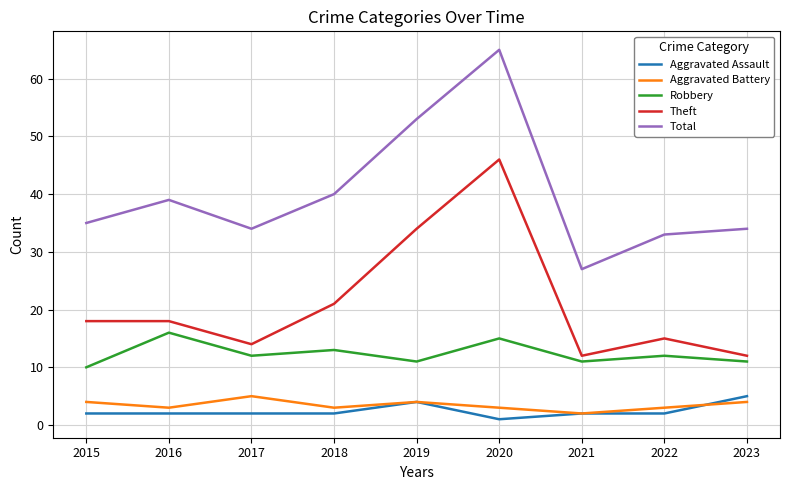

Which series has the widest spread of values?

Total